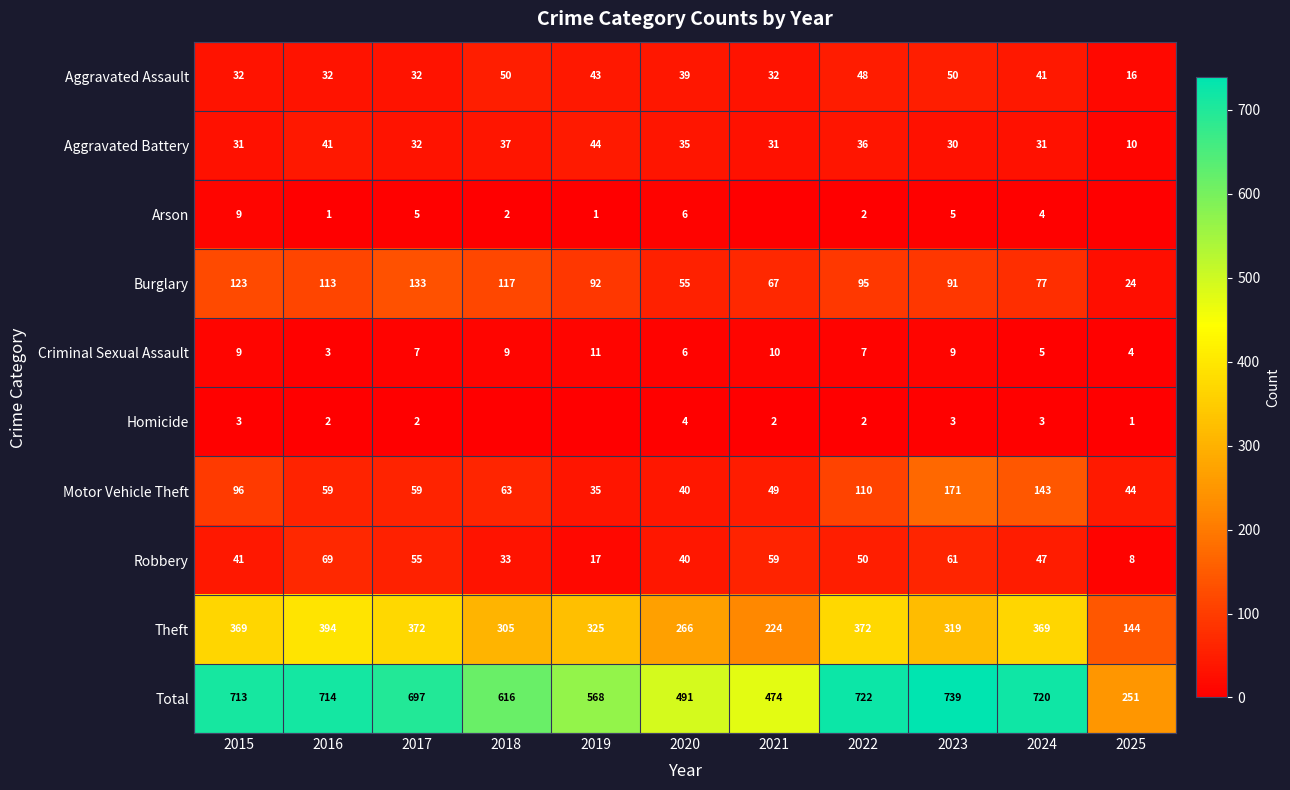

Which series has the largest total across all categories?

Total